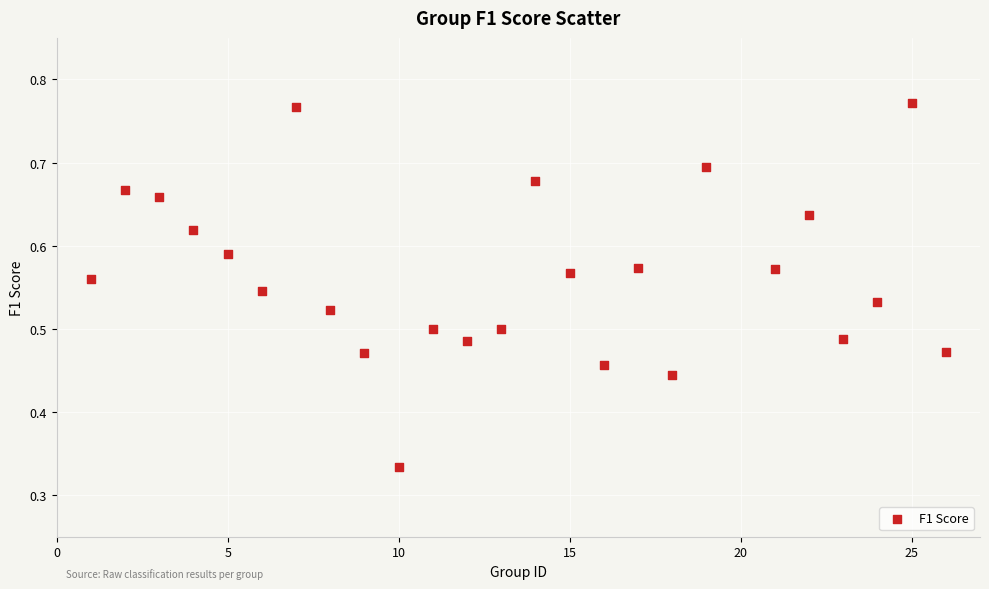

What is the range of X values (max minus min)?

25.0